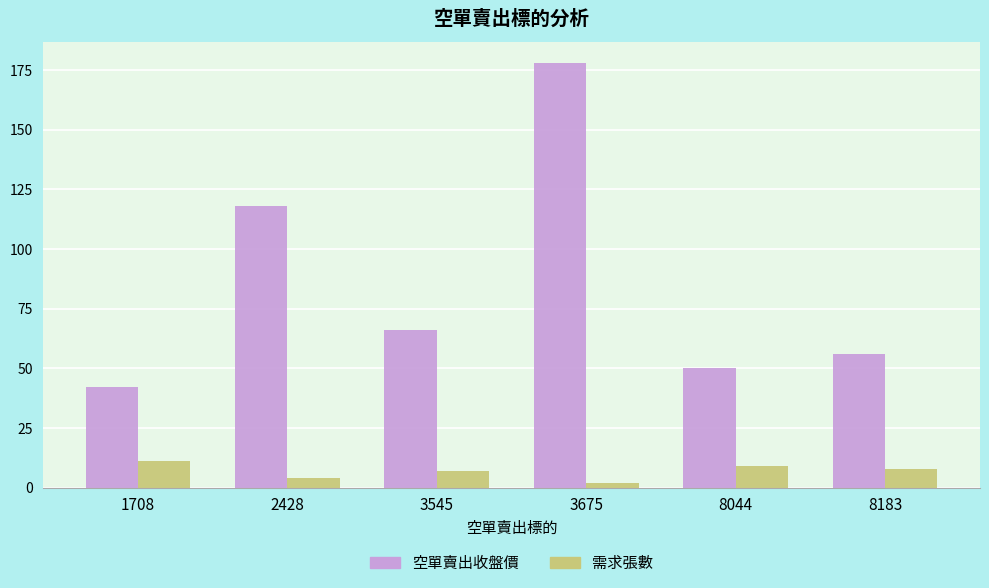

How many bars are there in total?

12